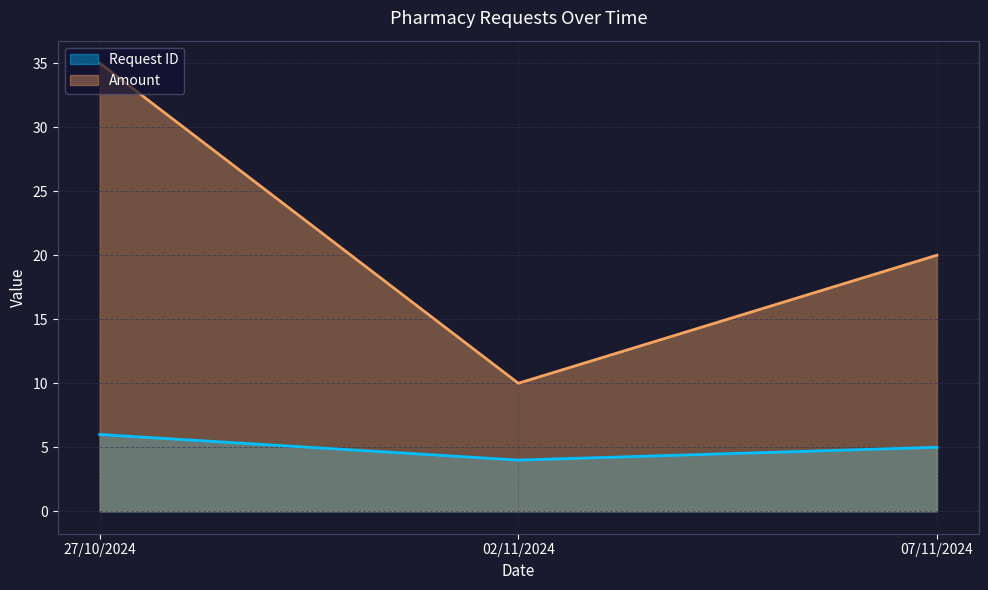

List the series in order of their overall mean, highest first.

Amount, Request ID